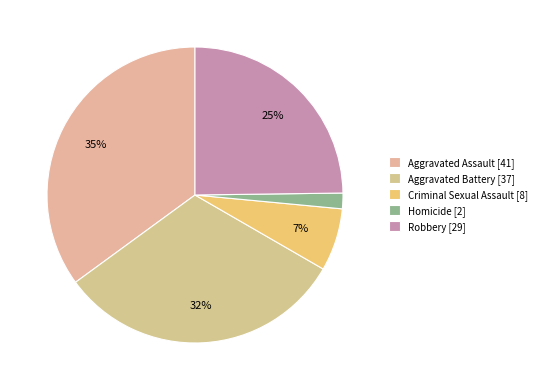

To the nearest percent, what is the difference between the Criminal Sexual Assault and Aggravated Assault slice percentages?

28%